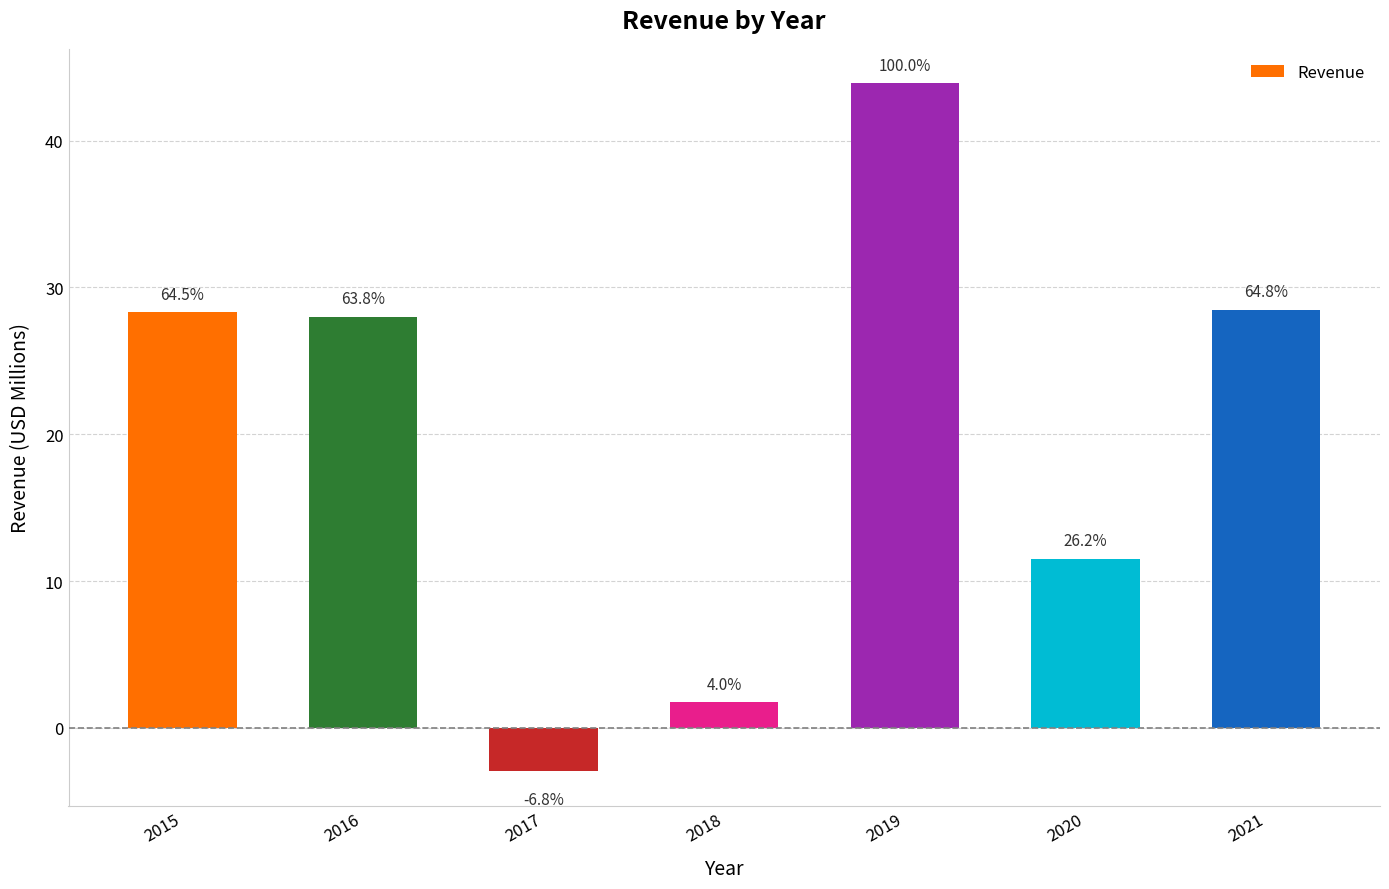

The chart shows a value of 45.9 at 2021. True or false?

False